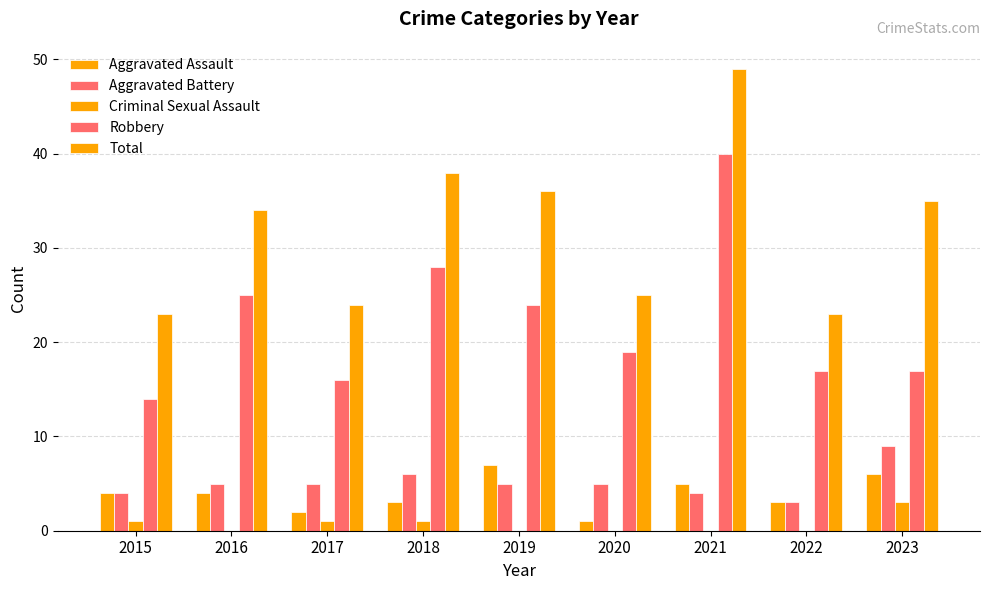

Rank the series by their maximum value, from lowest to highest.

Criminal Sexual Assault, Aggravated Assault, Aggravated Battery, Robbery, Total